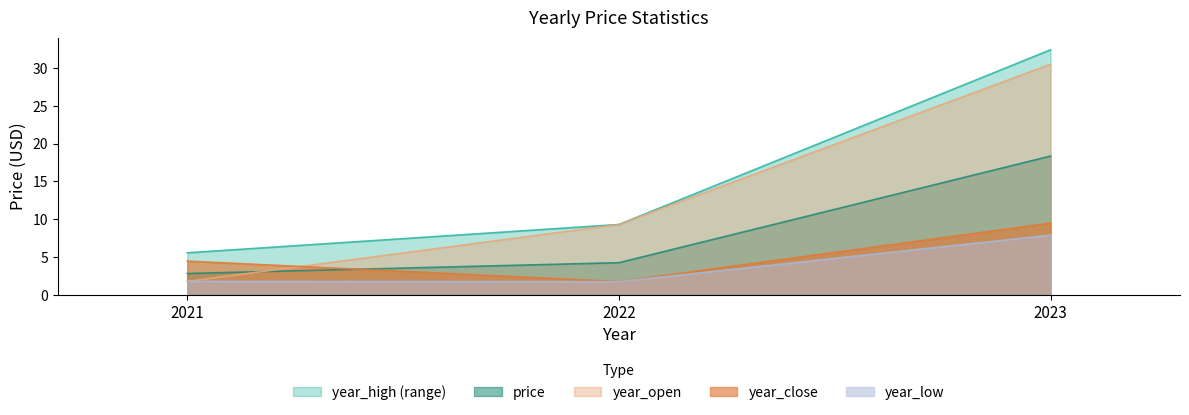

What is the difference between the price values at 2021 and 2023?

15.5